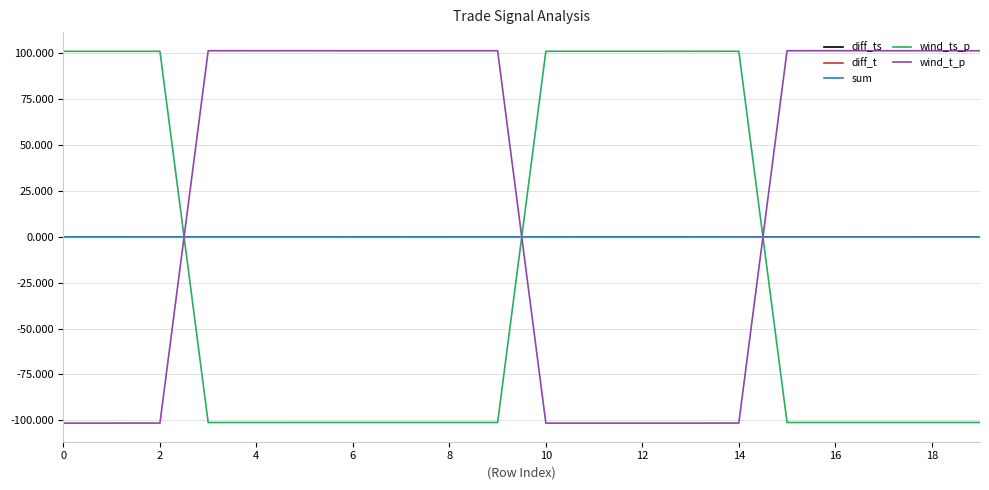

What is the minimum value shown in the chart?

-101.5